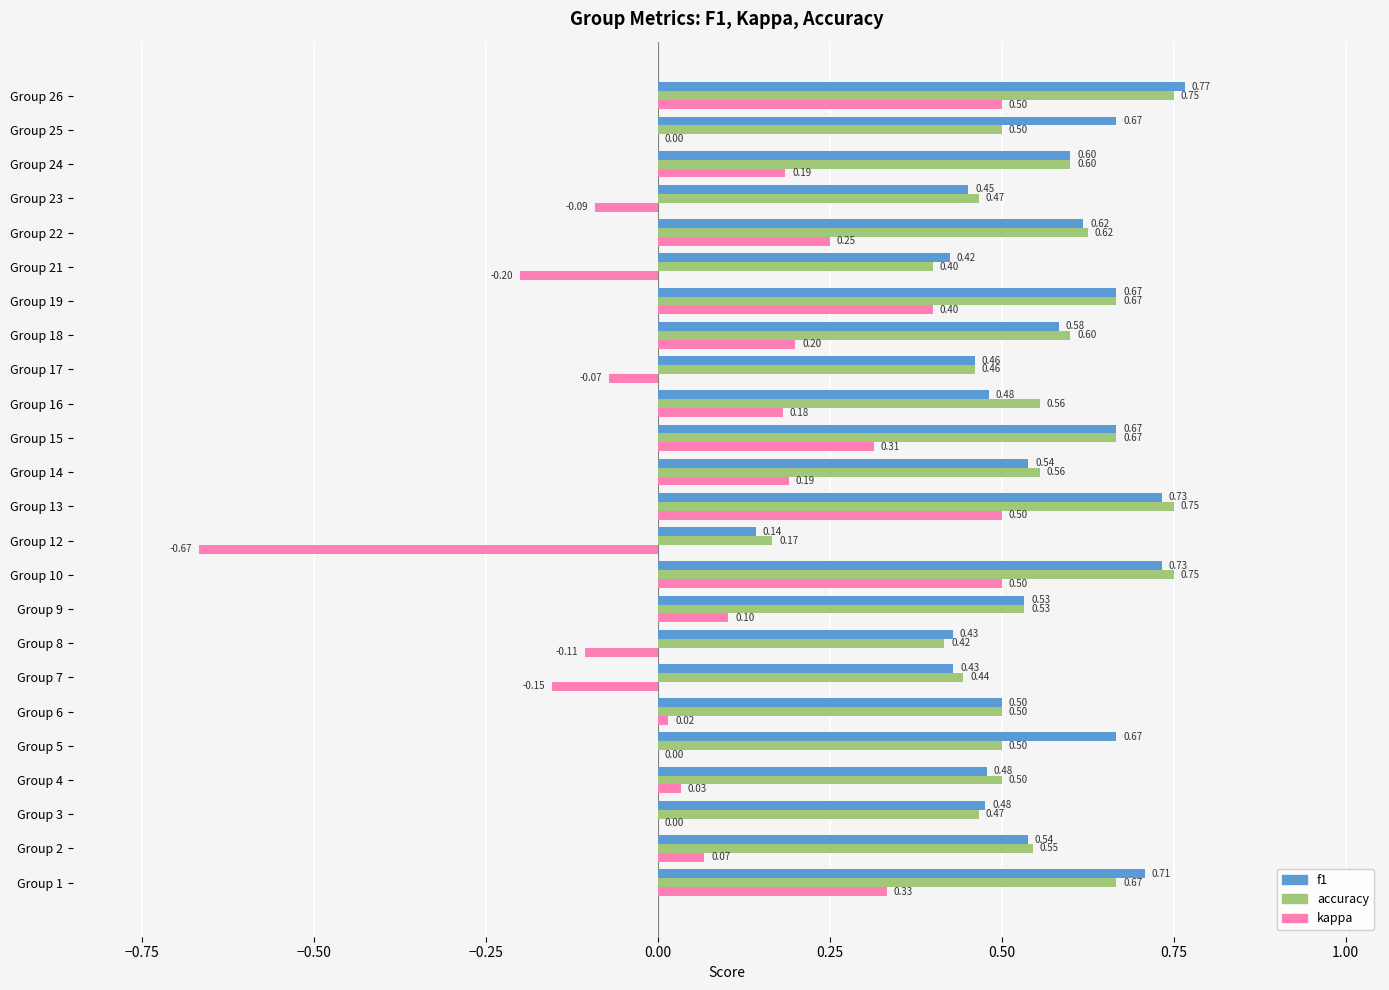

Which series has the largest total across all categories?

f1